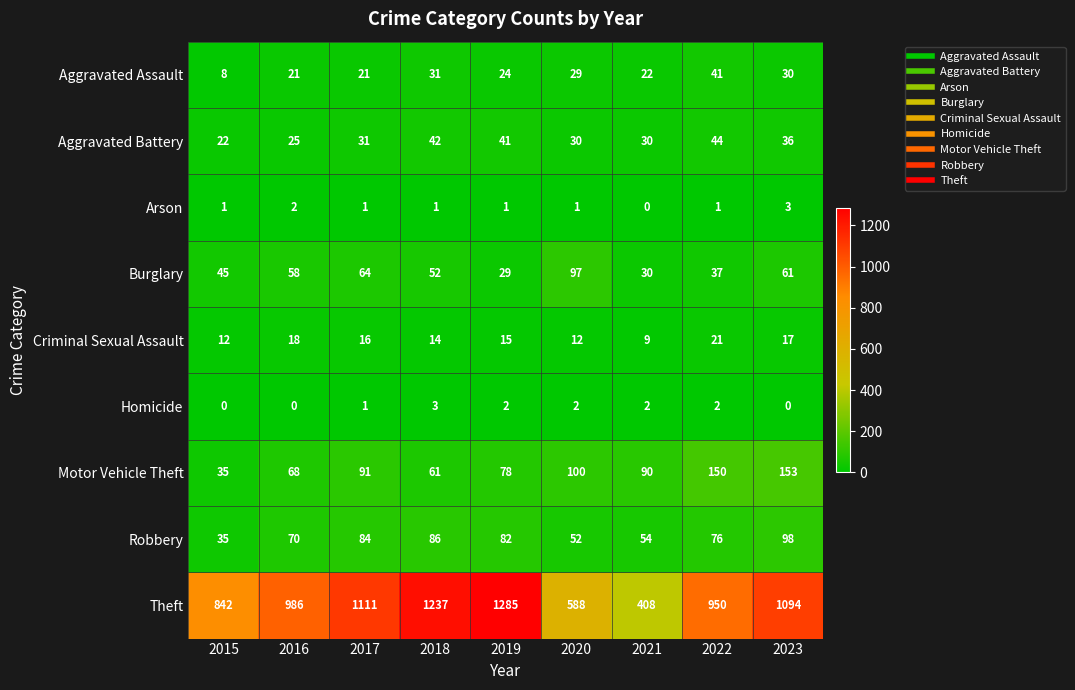

What is the approximate value of Motor Vehicle Theft at 2021?

90